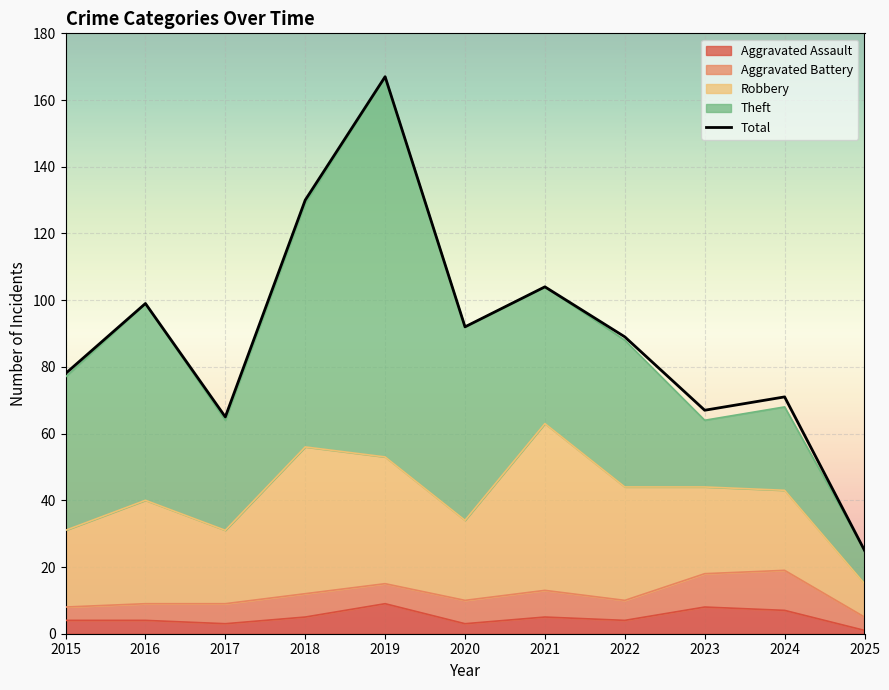

What is the minimum value shown in the chart?

25